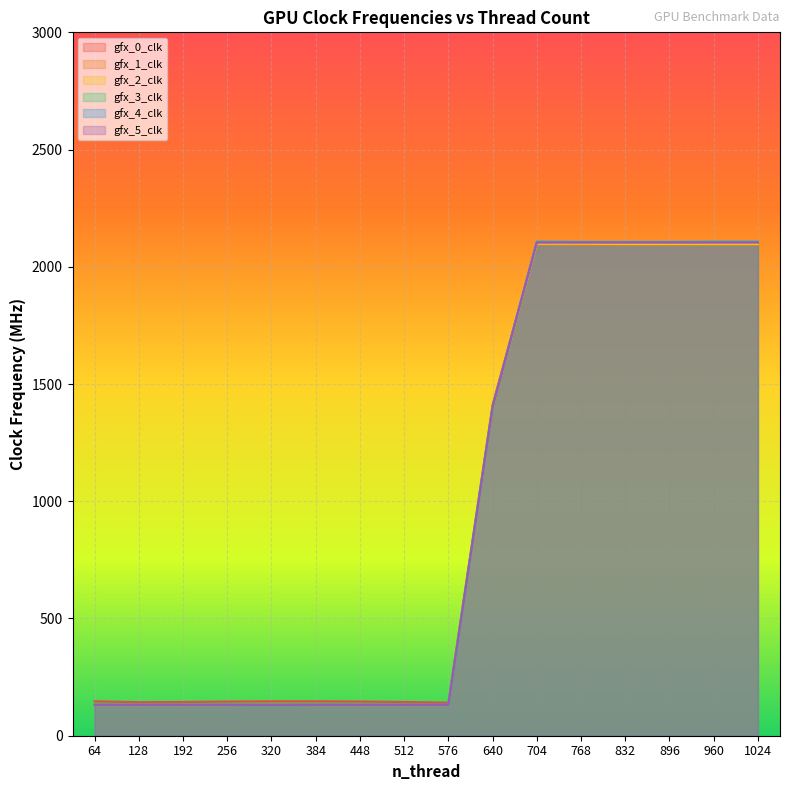

What is the difference between the maximum and second lowest values in the gfx_1_clk series?

1964